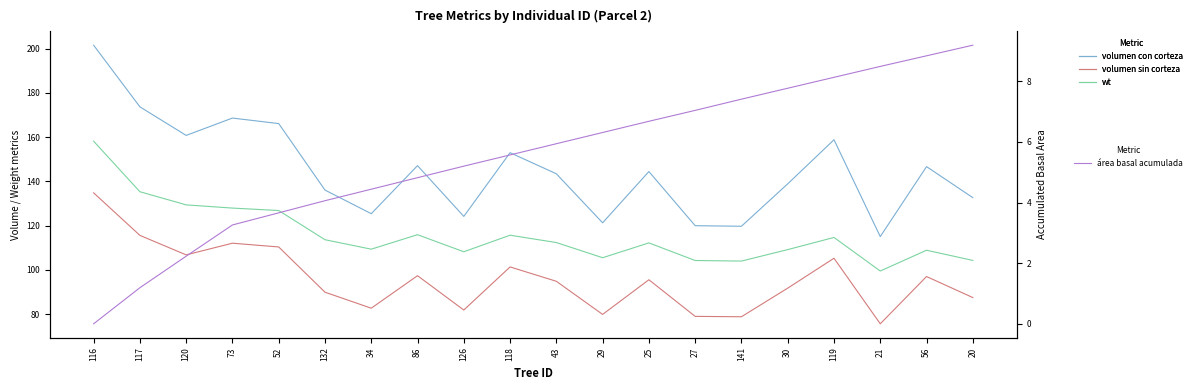

What position from the left is 86?

8